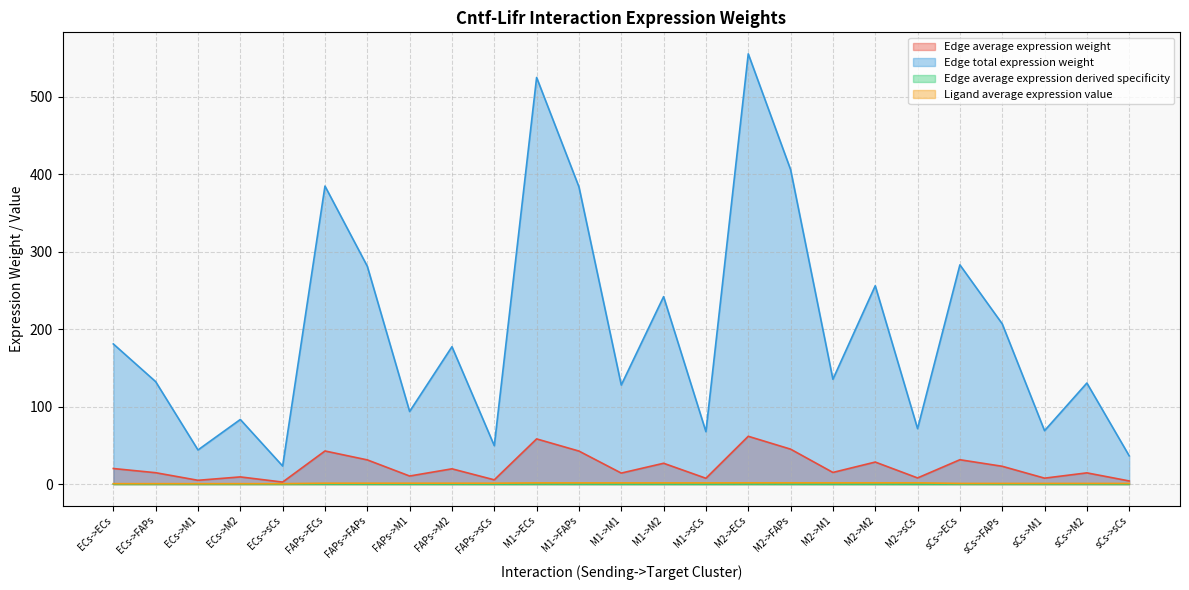

List the labels in order of Edge average expression weight value, smallest first.

ECs->sCs, sCs->sCs, ECs->M1, FAPs->sCs, M1->sCs, sCs->M1, M2->sCs, ECs->M2, FAPs->M1, M1->M1, sCs->M2, ECs->FAPs, M2->M1, FAPs->M2, ECs->ECs, sCs->FAPs, M1->M2, M2->M2, FAPs->FAPs, sCs->ECs, M1->FAPs, FAPs->ECs, M2->FAPs, M1->ECs, M2->ECs